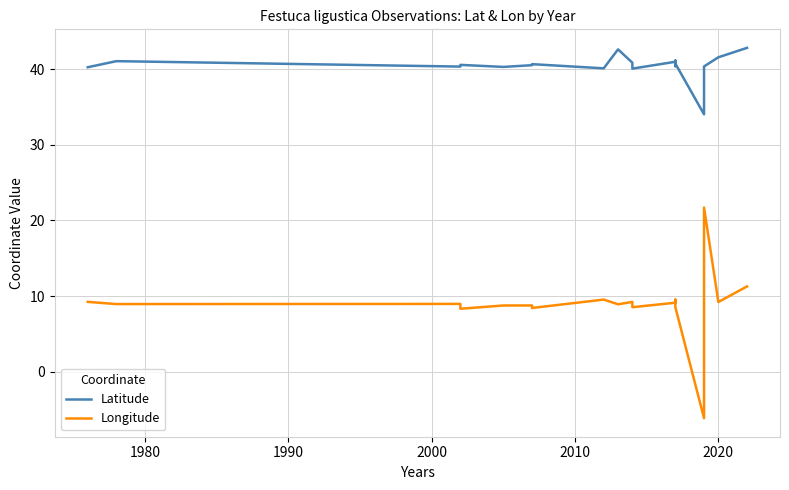

How many categories are shown in the chart?

20